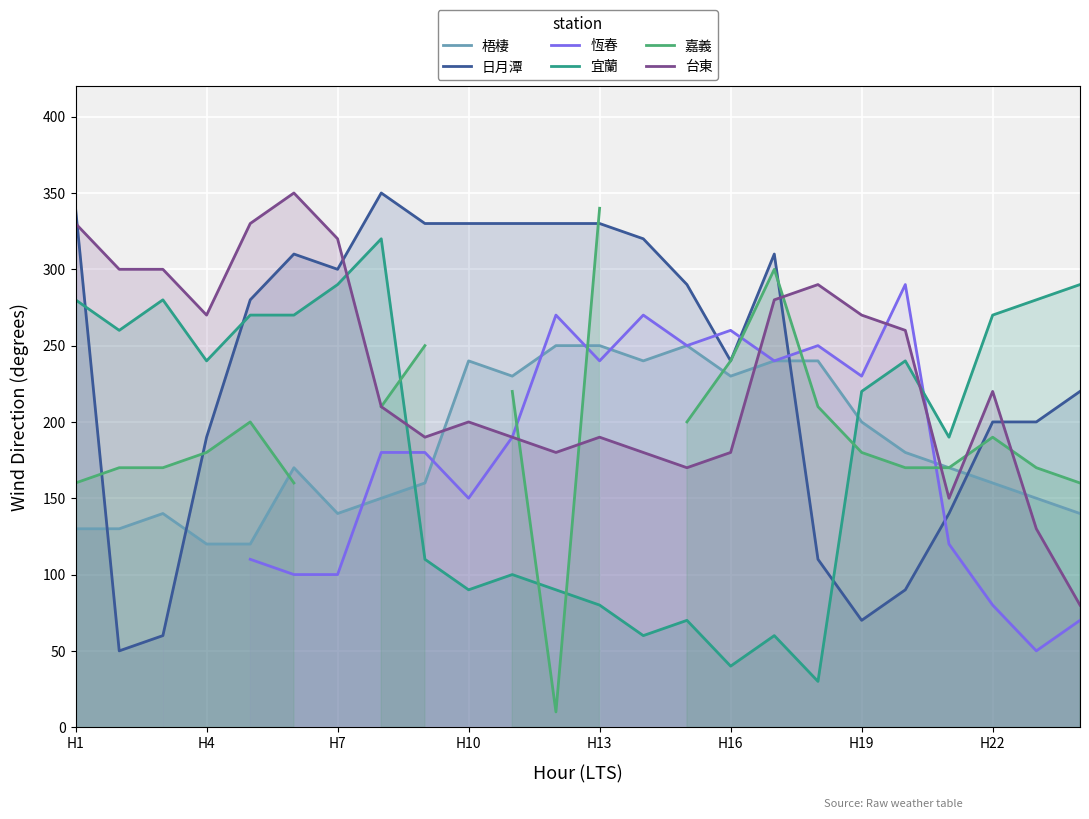

What is the minimum value for 台東?

80